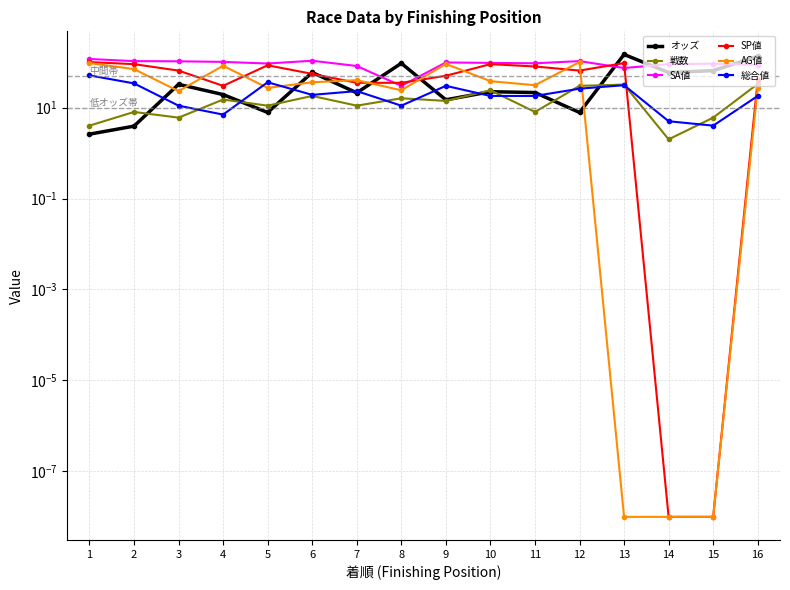

What is the total value across all series at 10?

288.3